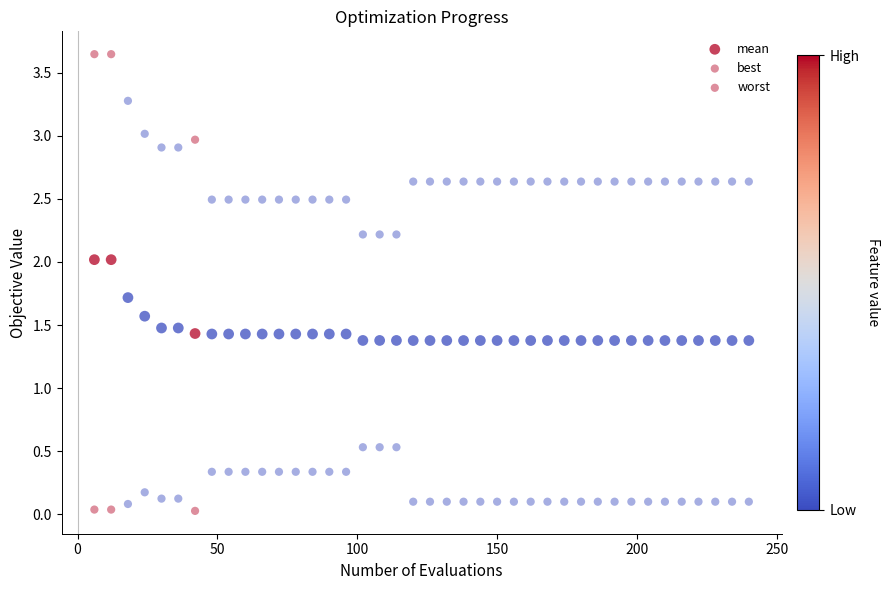

How many data points are displayed?

120